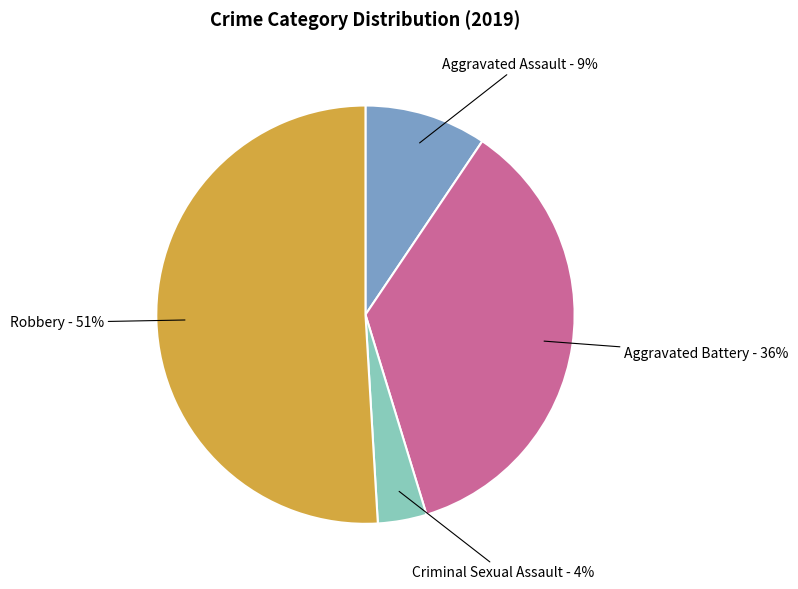

Is there a majority slice in this chart?

Yes